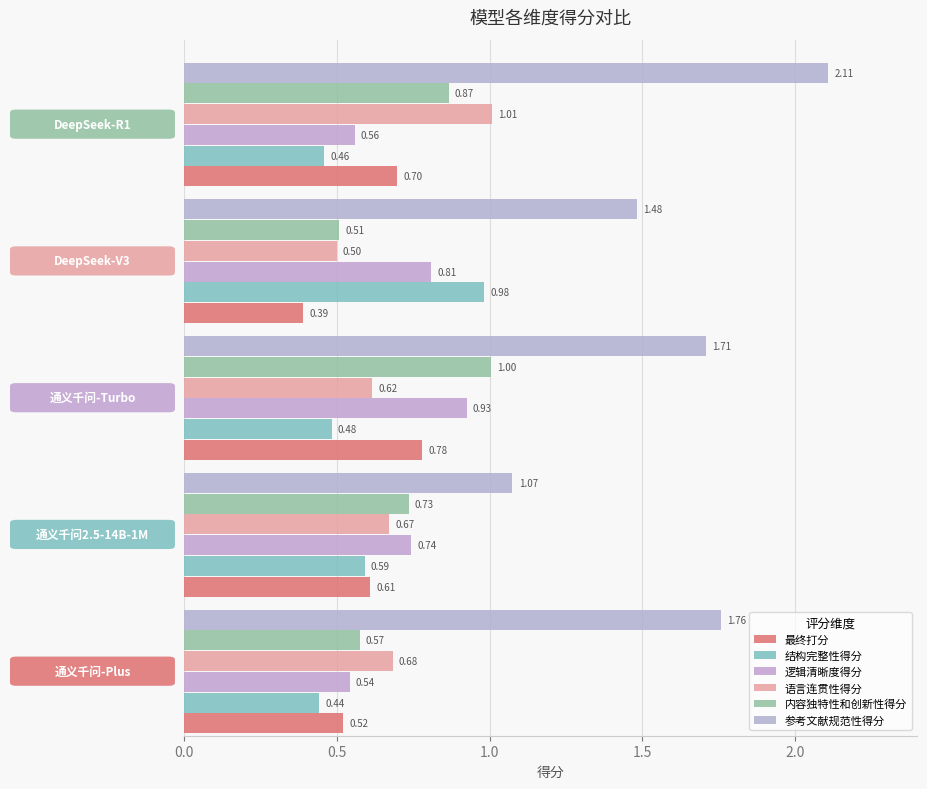

Which series has the widest spread of values?

参考文献规范性得分